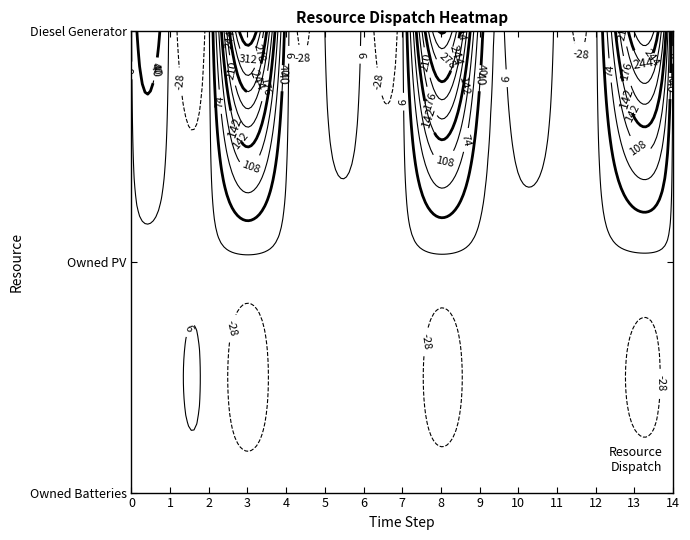

Reading left to right, extract all data points from this chart.

Diesel Generator: 5	0	0	380	25	6	0	0	350	60	23	0	0	279	0
Owned PV: 0	0	0	0	0	0	0	0	0	0	0	0	0	0	0
Owned Batteries: 0	0	0	0	0	0	0	0	0	0	0	0	0	0	0